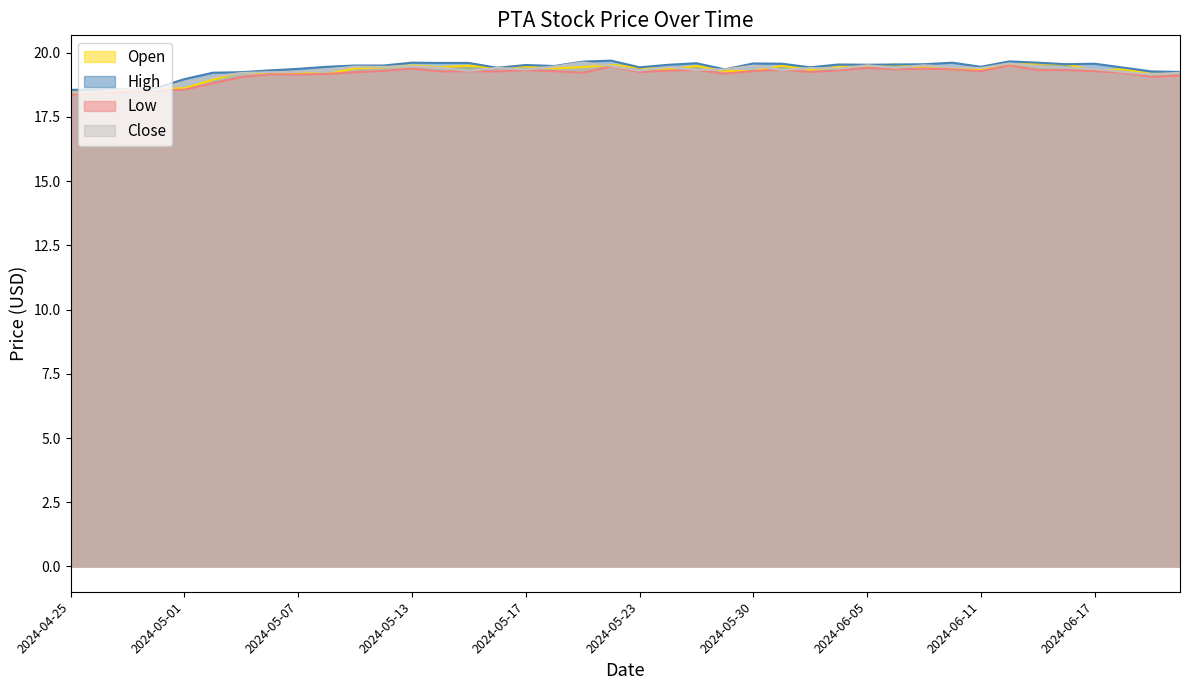

How many lines are shown in the chart?

4